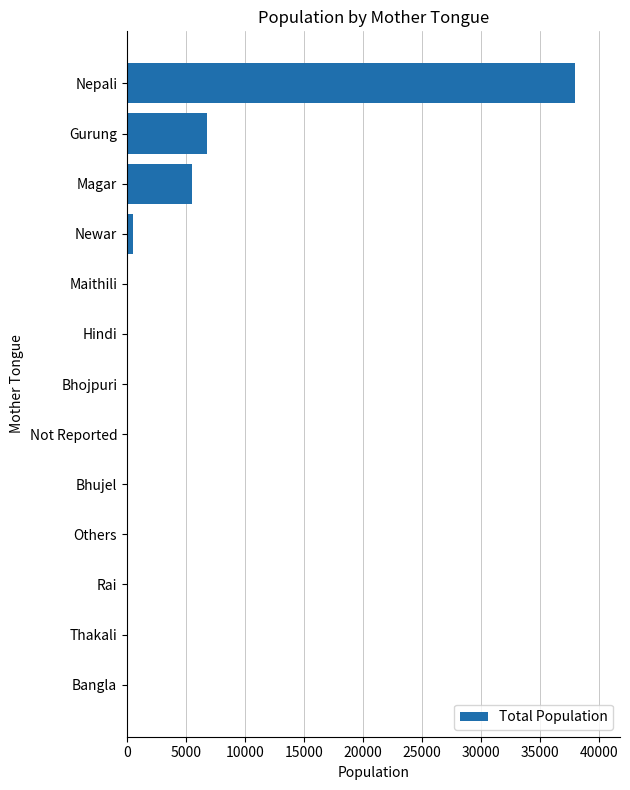

At which category does the chart reach its peak across all series?

Nepali